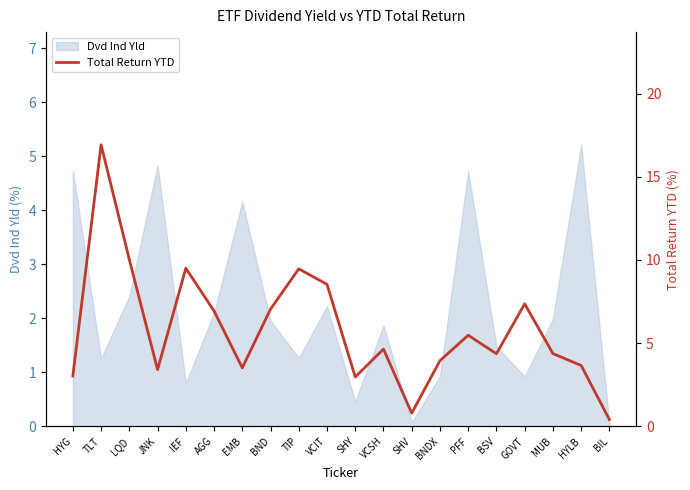

List the labels in order of value, smallest first.

BIL, SHV, SHY, HYG, JNK, EMB, HYLB, BNDX, BSV, MUB, VCSH, PFF, AGG, BND, GOVT, VCIT, TIP, IEF, LQD, TLT